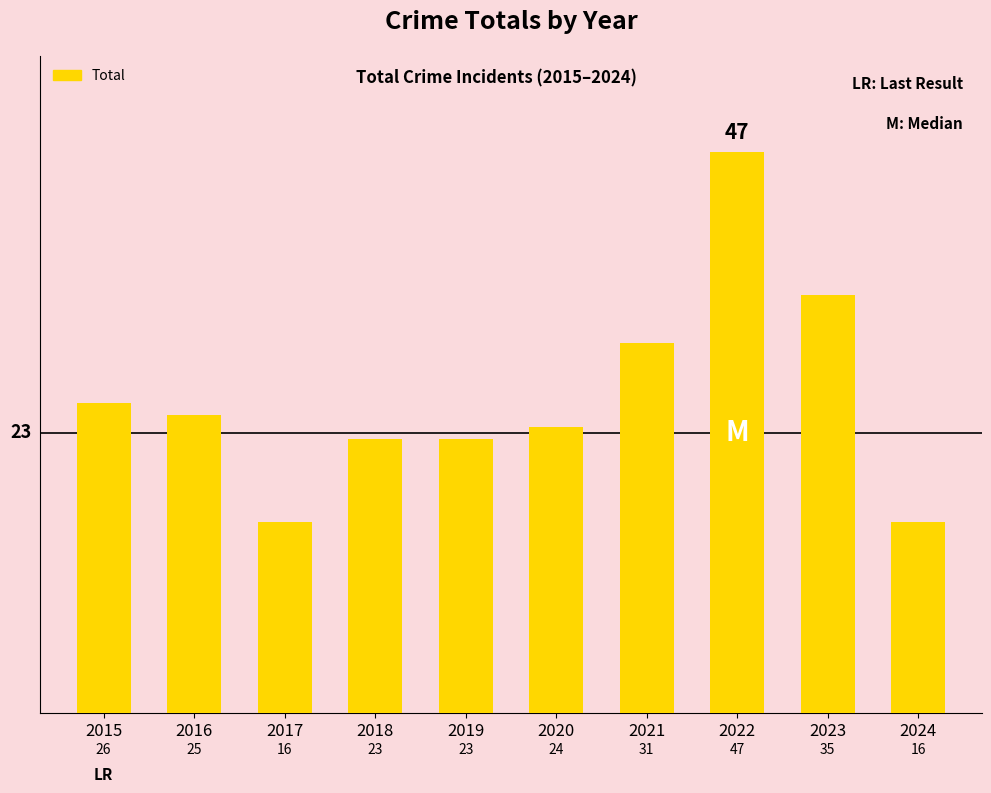

Which label corresponds to the largest value in the chart?

2022